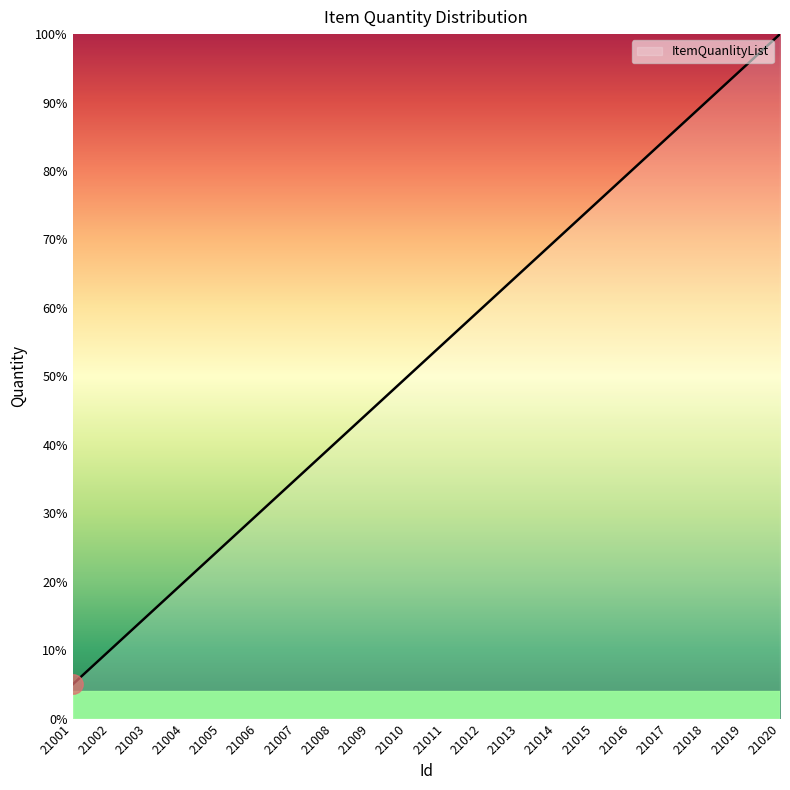

What is the difference between the maximum and minimum values?

95.0